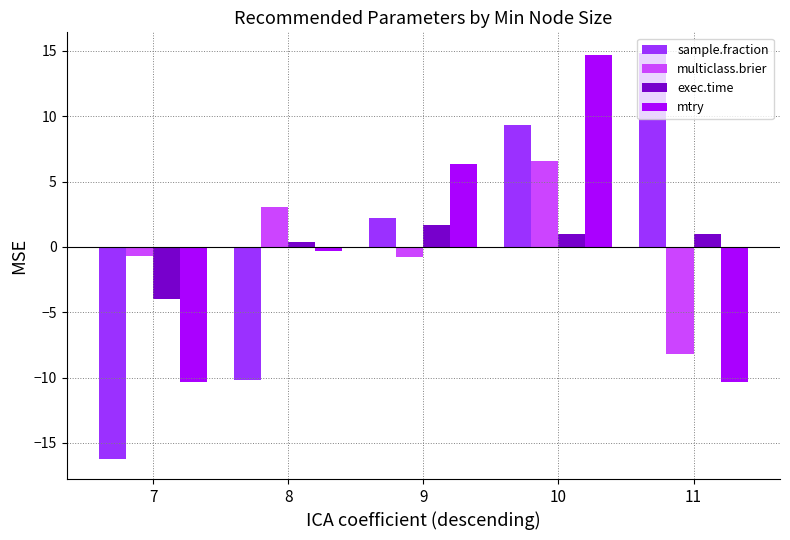

What is the minimum value for mtry?

-10.3